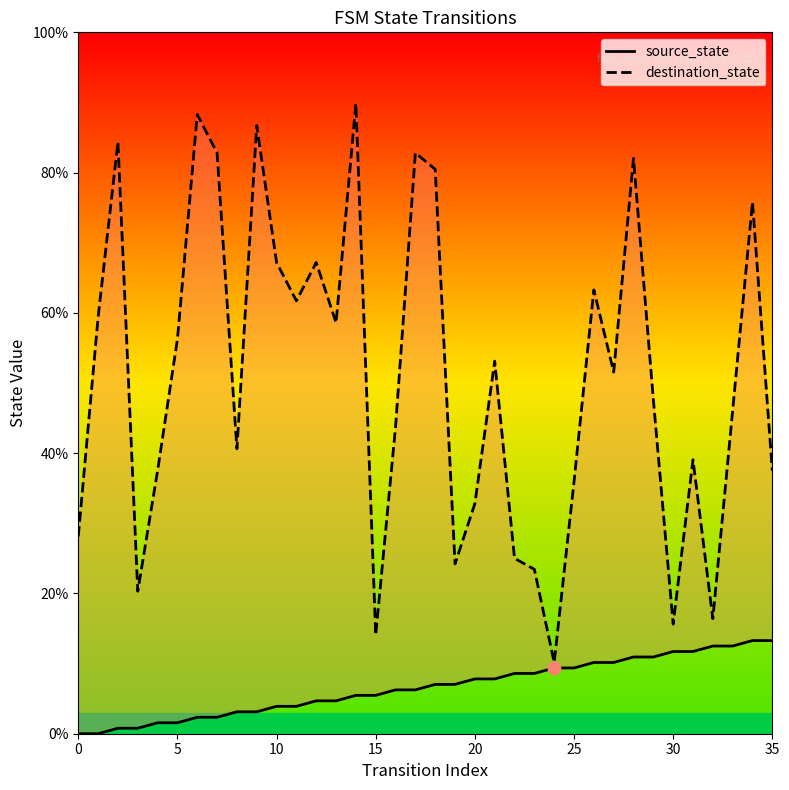

At which category is the sum across all series the highest?

14